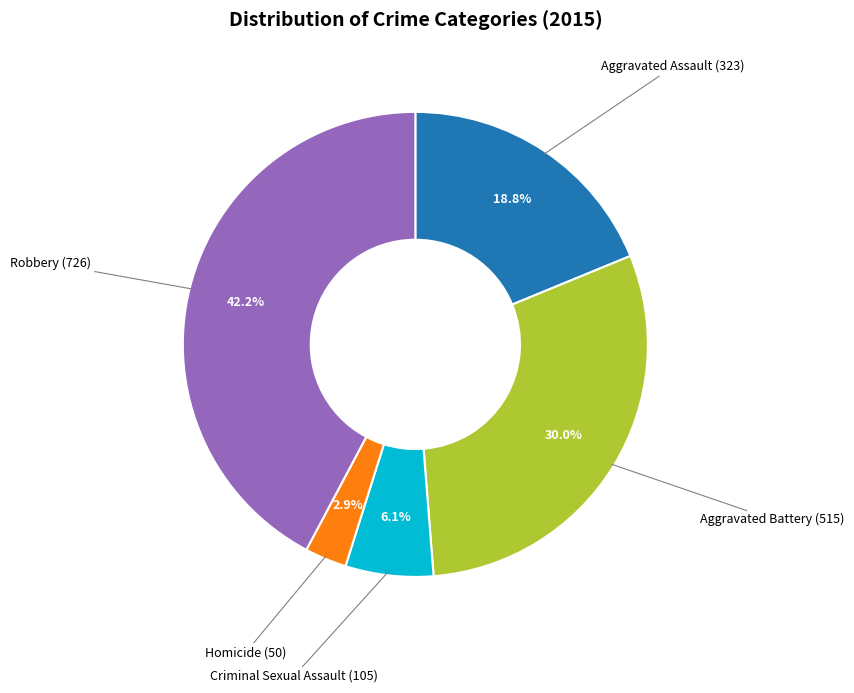

Is there any slice that represents more than half of the pie?

No